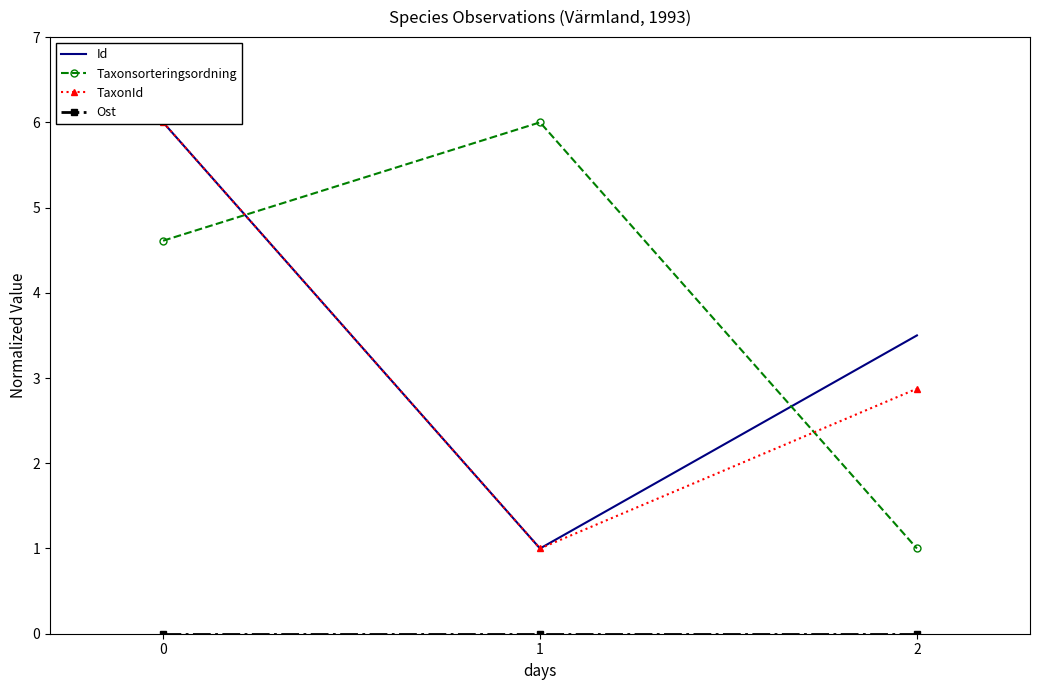

What is the difference between the maximum and second lowest values in the TaxonId series?

3.1